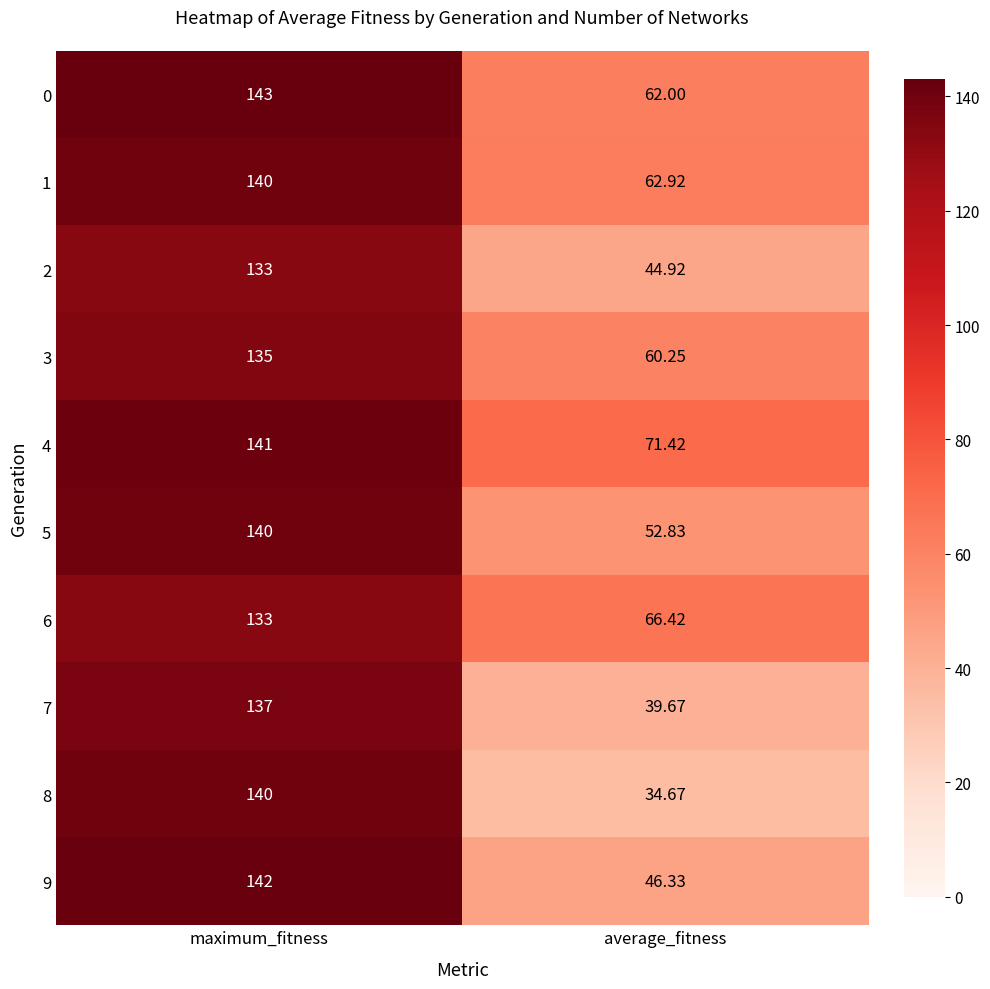

Count the number of data series in this chart.

10